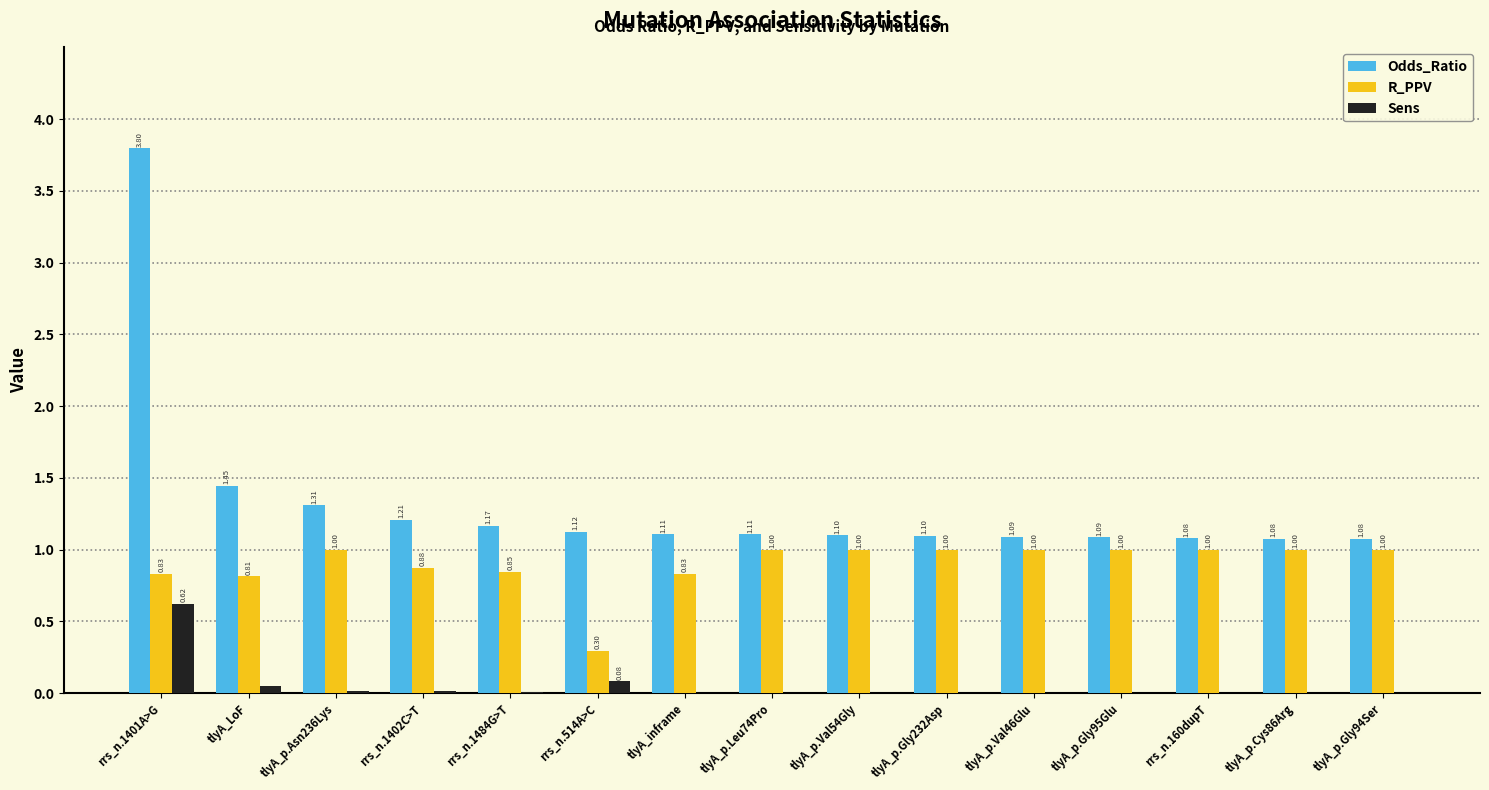

What is the total value across all series at tlyA_p.Leu74Pro?

2.1